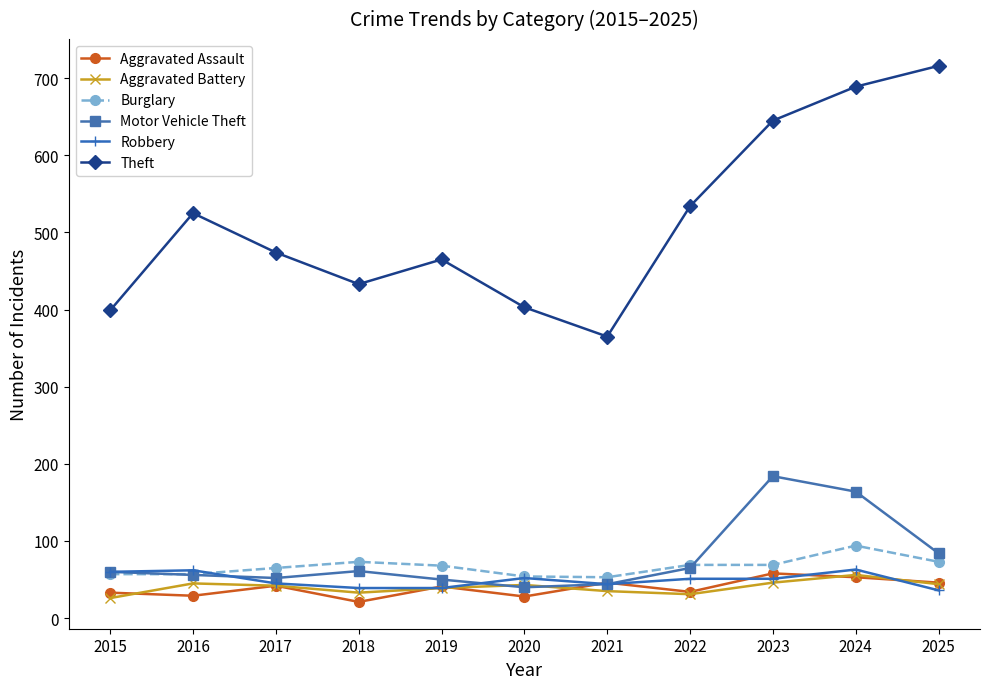

Which series has the largest total across all categories?

Theft